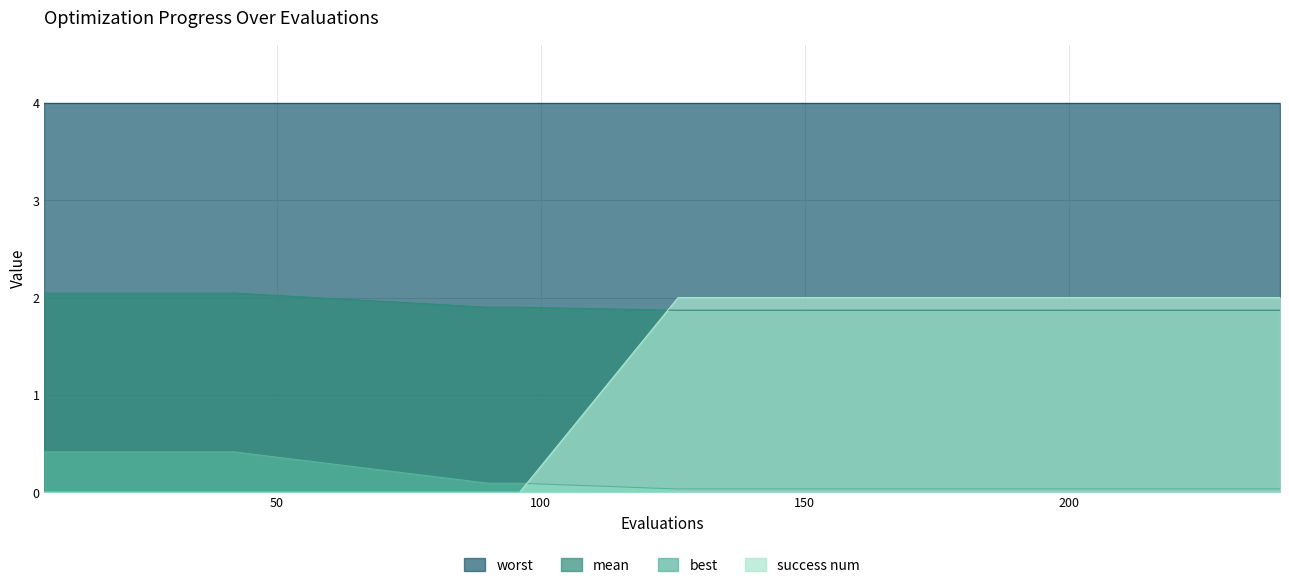

What is the sum of all mean values?

29.3